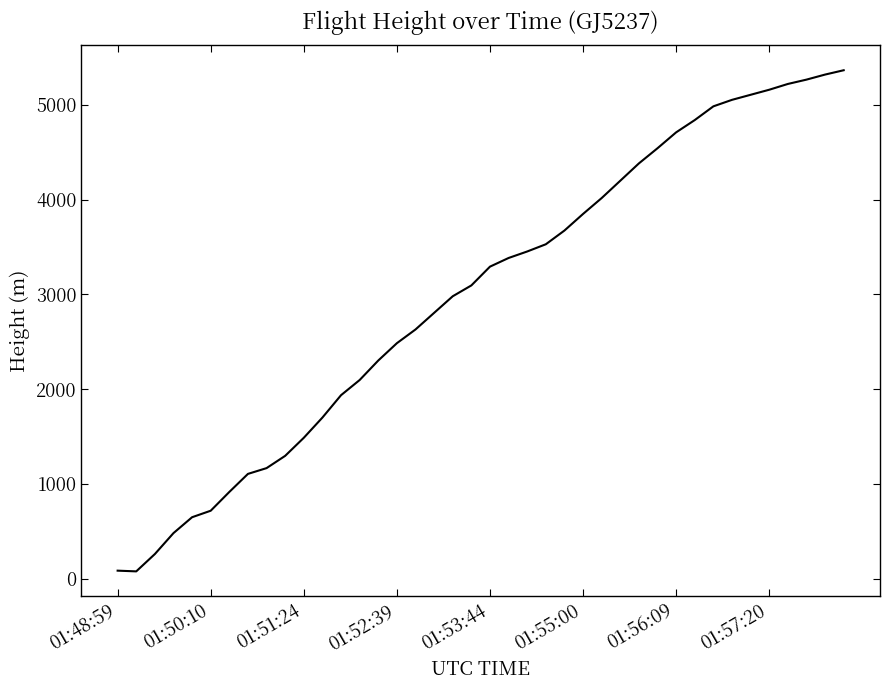

What is the difference between the maximum and minimum values?

5288.3